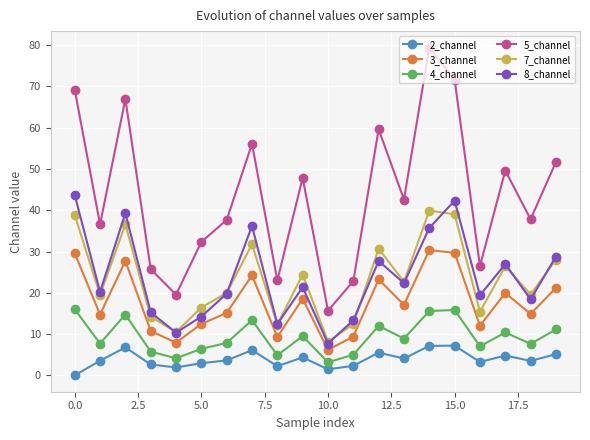

List the series in order of their peak value, highest first.

5_channel, 8_channel, 7_channel, 3_channel, 4_channel, 2_channel